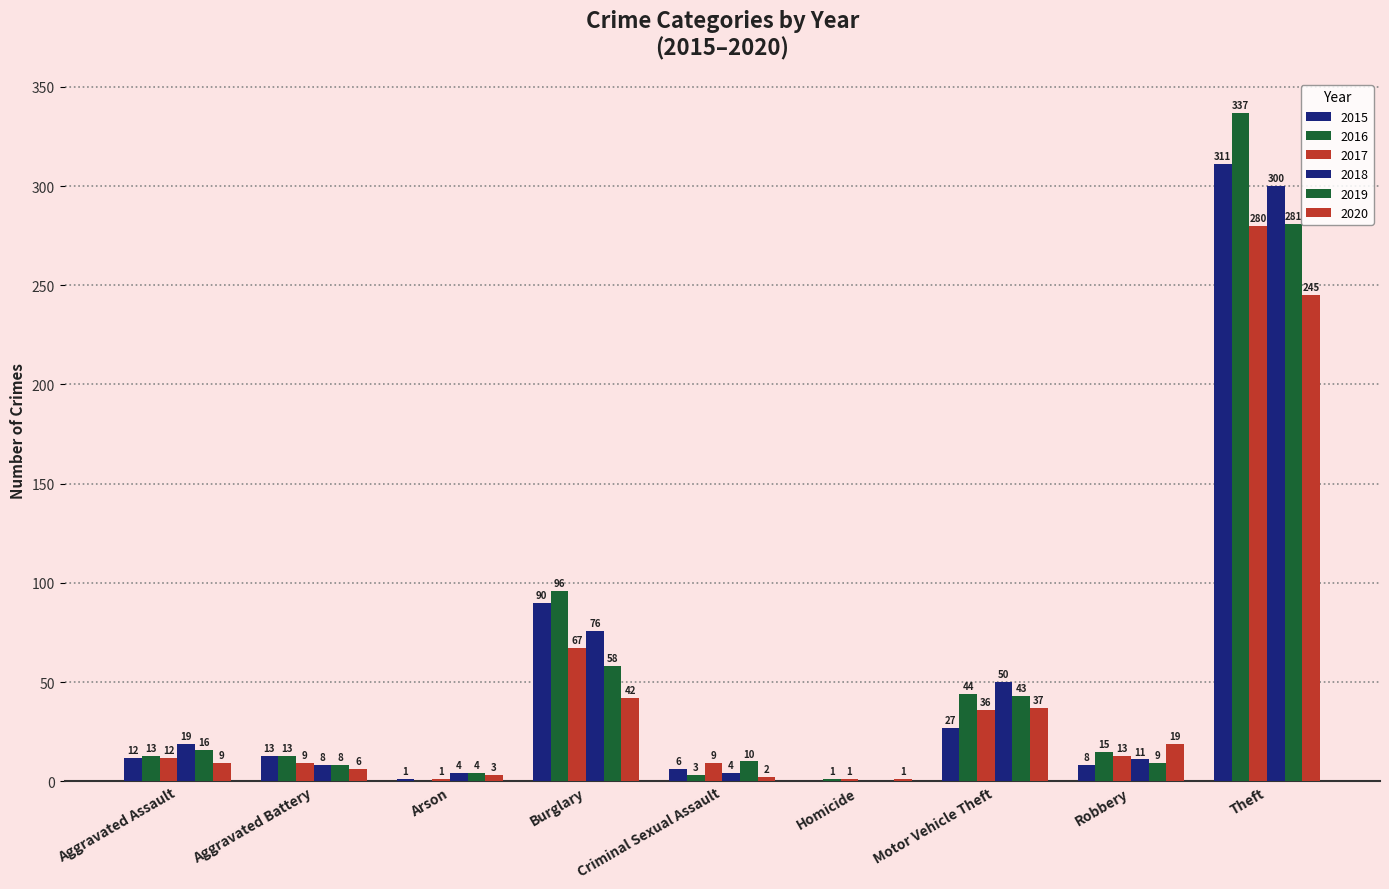

How many categories are shown in the chart?

9